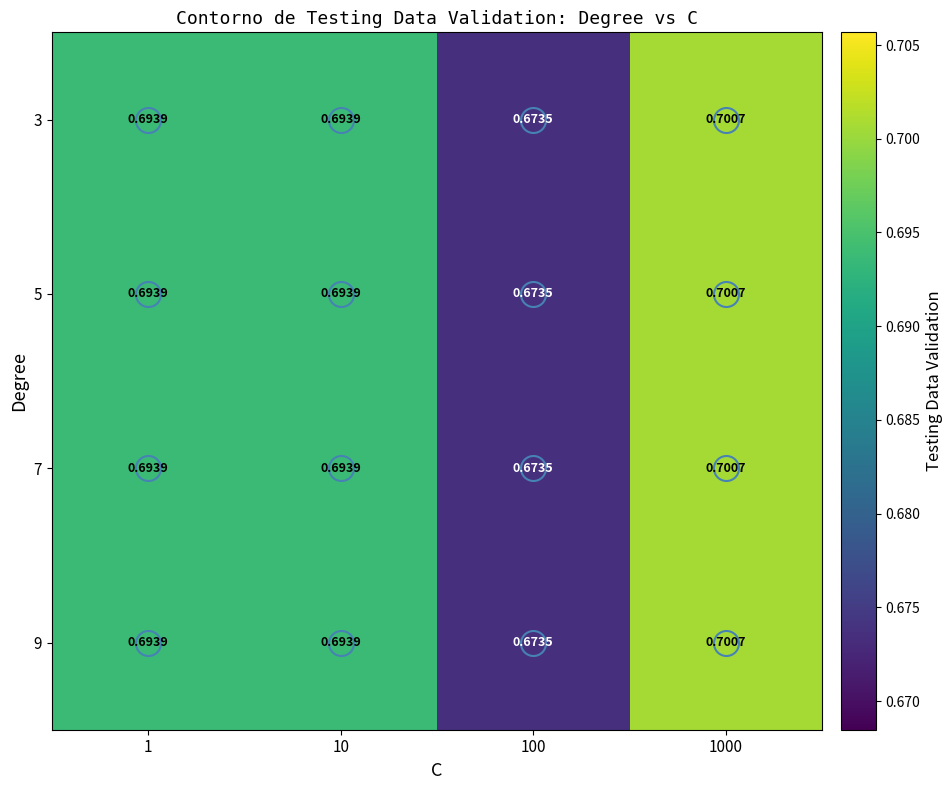

Is the value of 9 at 1 greater than the value of 7 at 100?

Yes